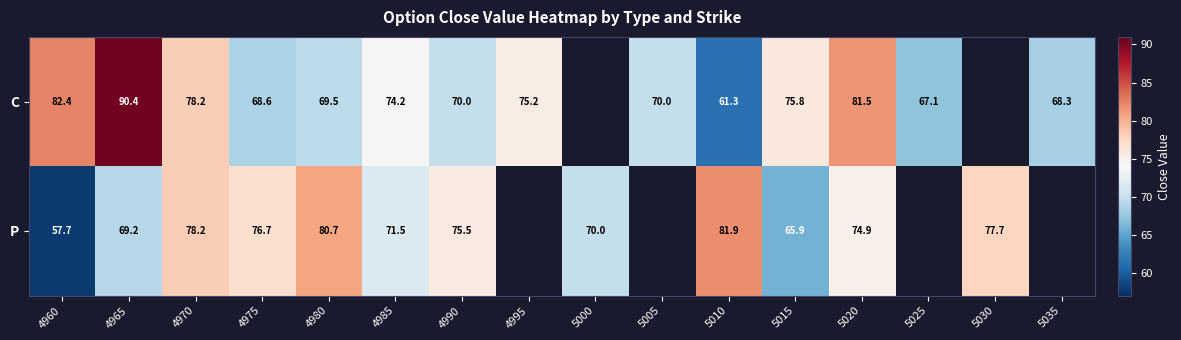

The value of C at 5035 is 119.7. True or false?

False